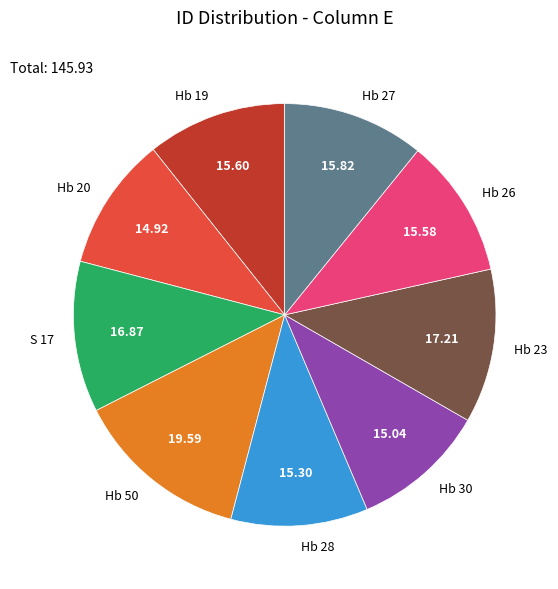

Which has a higher value, Hb 20 or Hb 23?

Hb 23